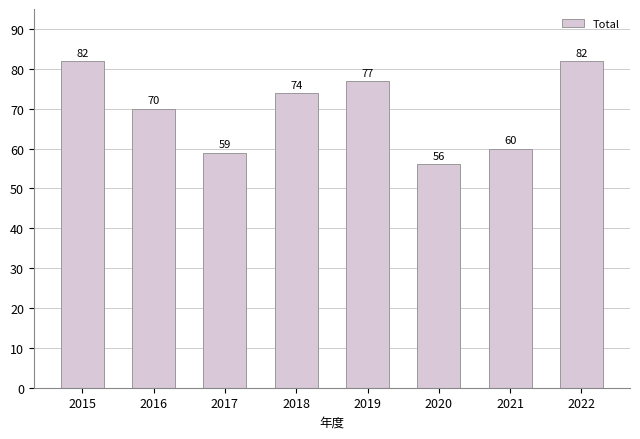

What is the difference between the maximum and minimum values?

26